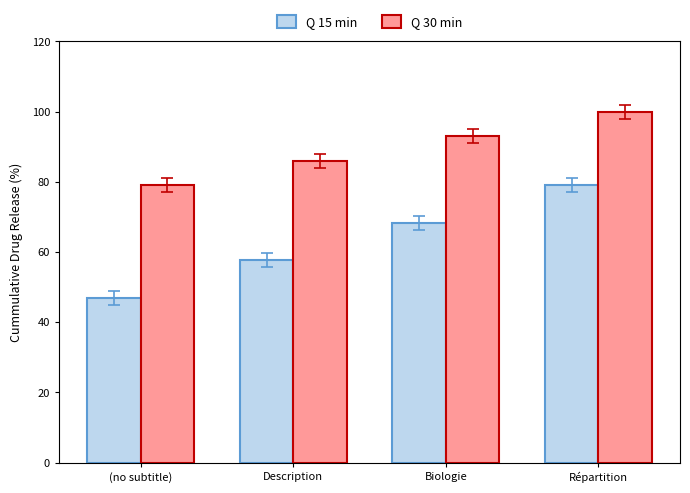

The Q 30 min series shows 163.4 at Biologie. True or false?

False